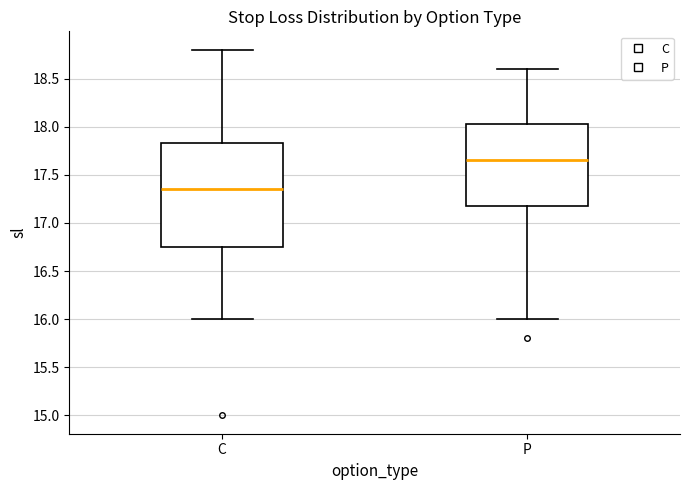

Where is the upper edge of the box for C on the y-axis? The values are not printed on the chart, so give them approximately, as read against the axis.

17.85